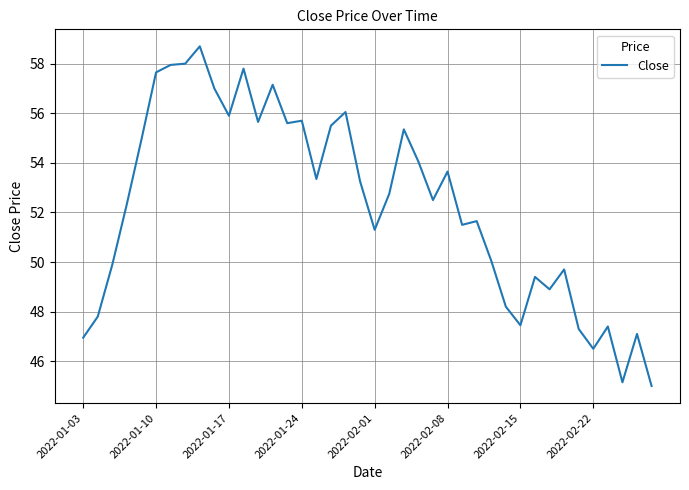

How many lines are shown in the chart?

1